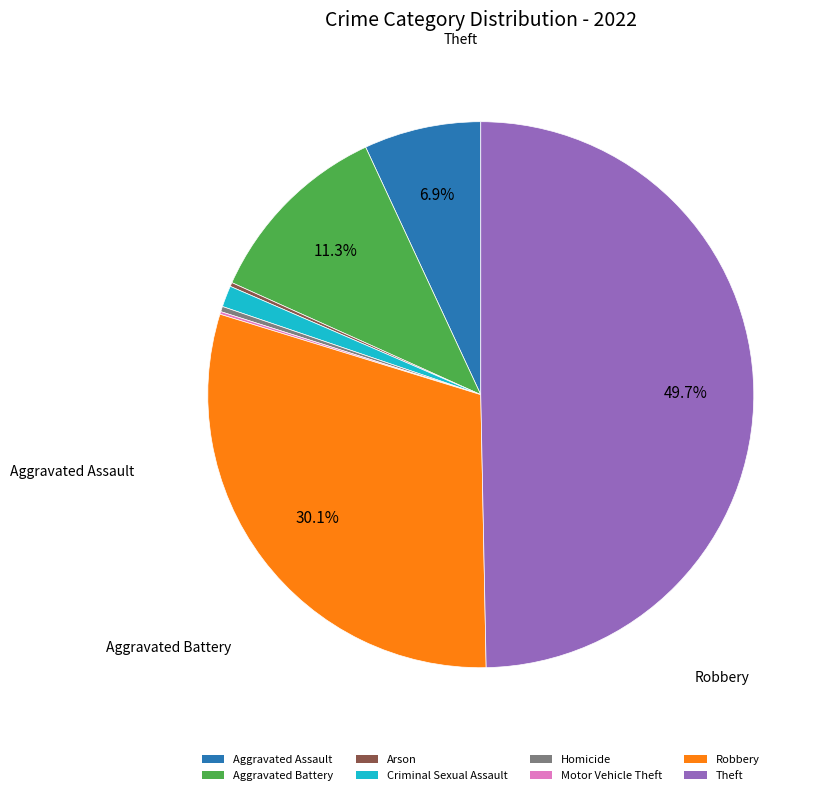

Between Criminal Sexual Assault and Theft, which is larger?

Theft